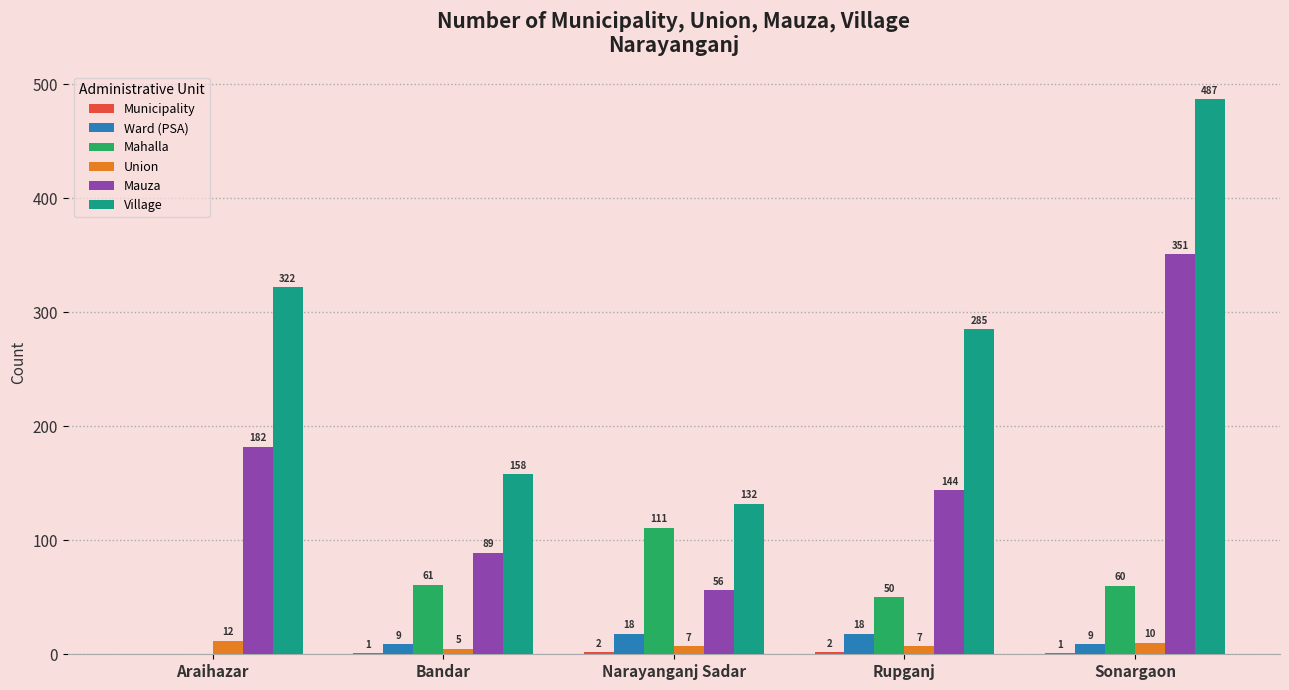

What is the greatest value displayed?

487